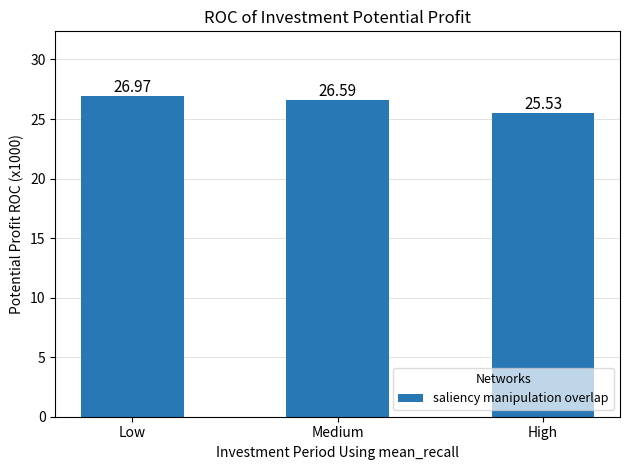

Which label corresponds to the largest value in the chart?

Low